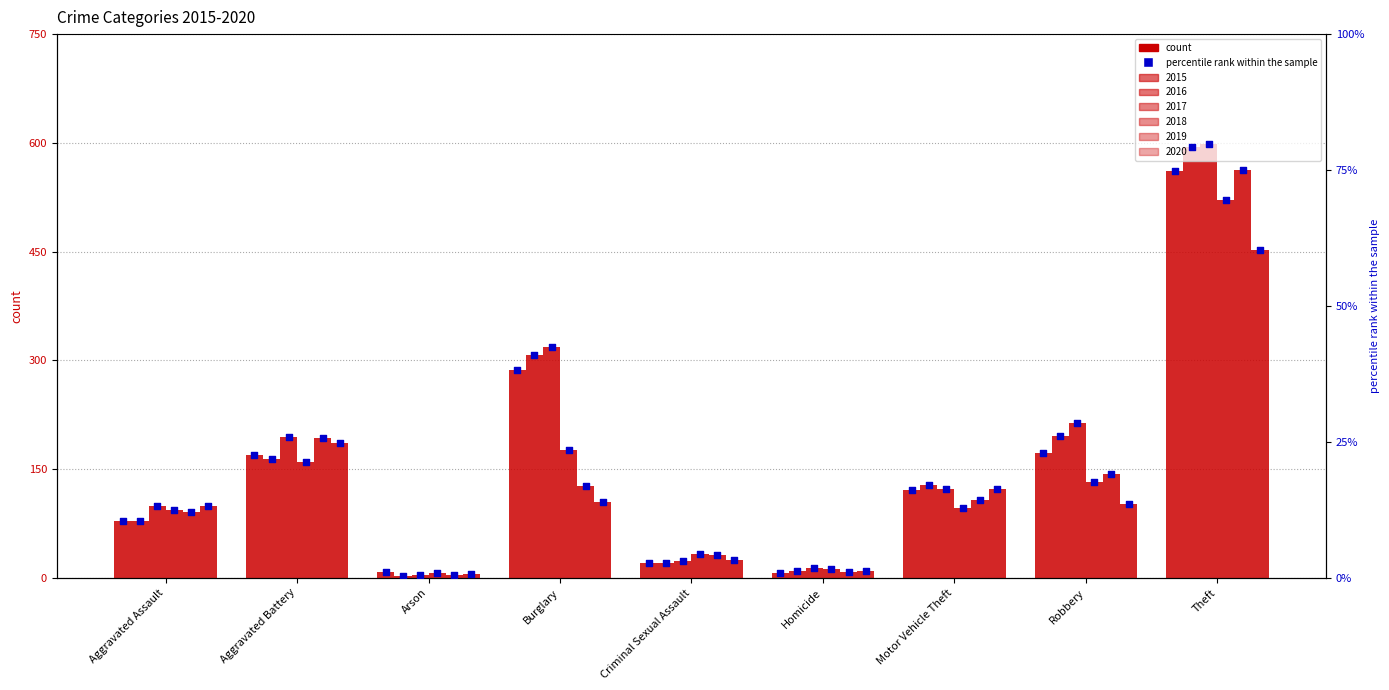

What is the change in value from Aggravated Assault to Motor Vehicle Theft?

+5.6